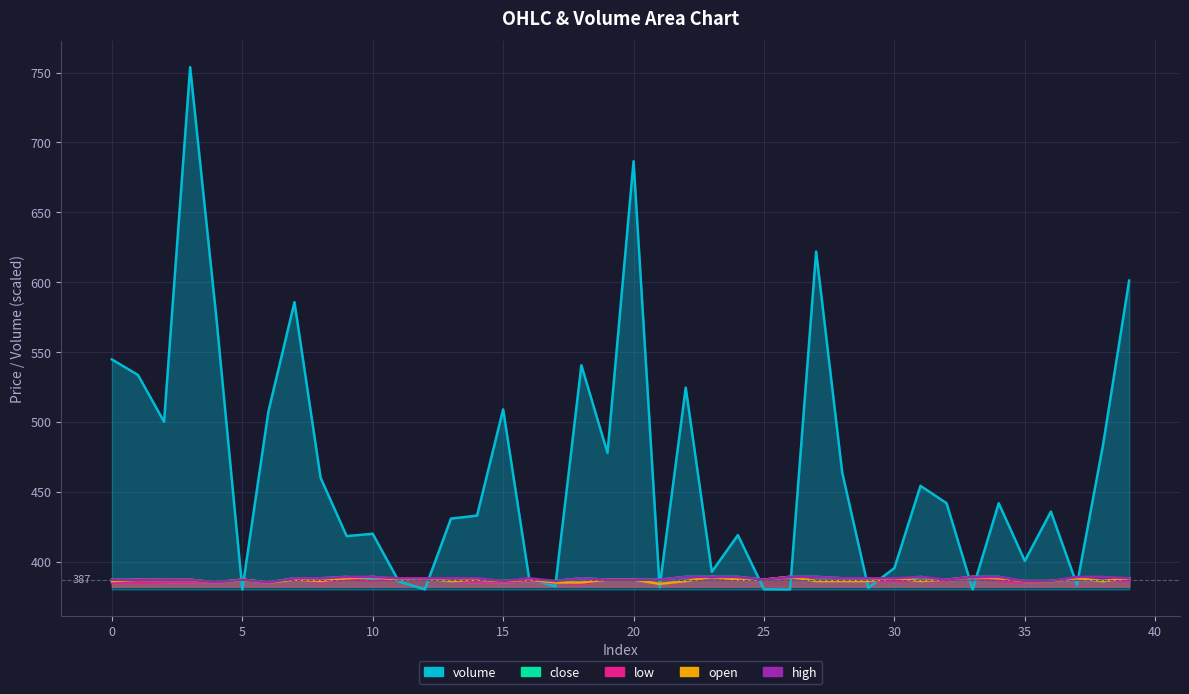

What are all the series names shown in the legend?

volume, close, low, open, high